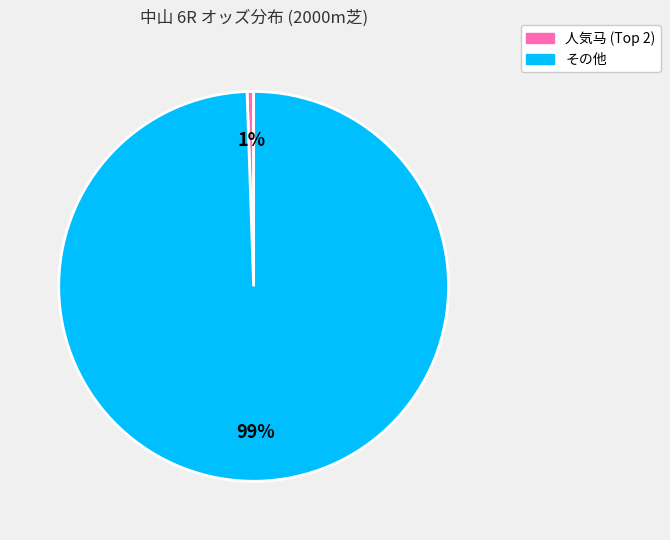

How many segments does this pie chart have?

2